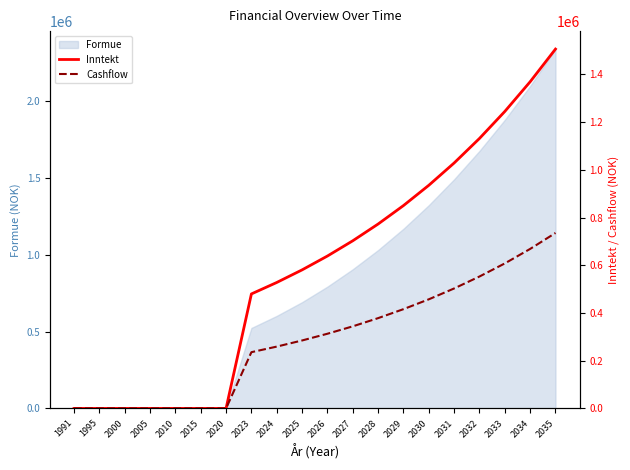

What is the highest value of the Formue series?

2340172.9